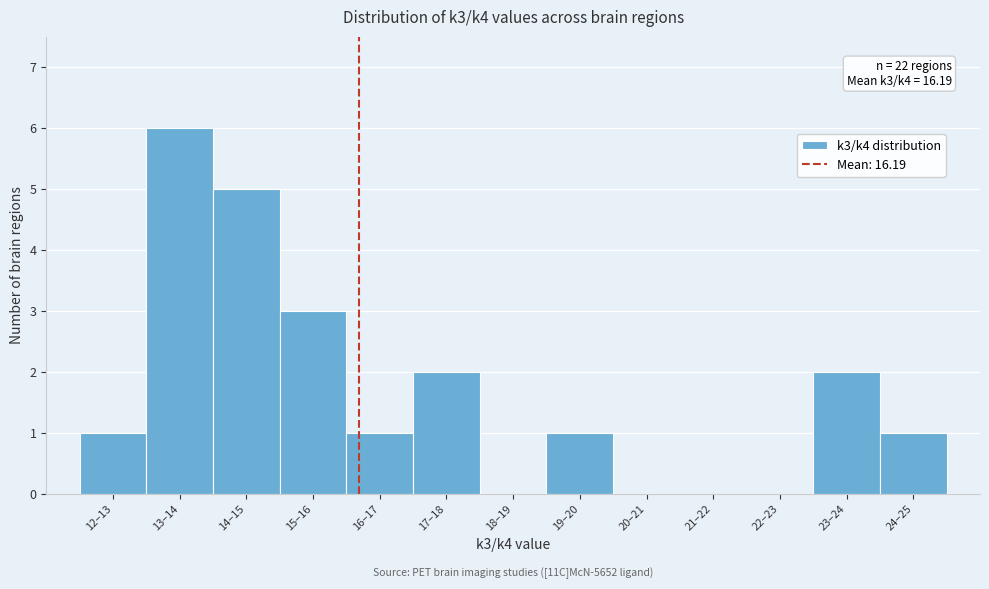

Reading right to left, extract all data points from this chart.

24–25=1	23–24=2	22–23=0	21–22=0	20–21=0	19–20=1	18–19=0	17–18=2	16–17=1	15–16=3	14–15=5	13–14=6	12–13=1